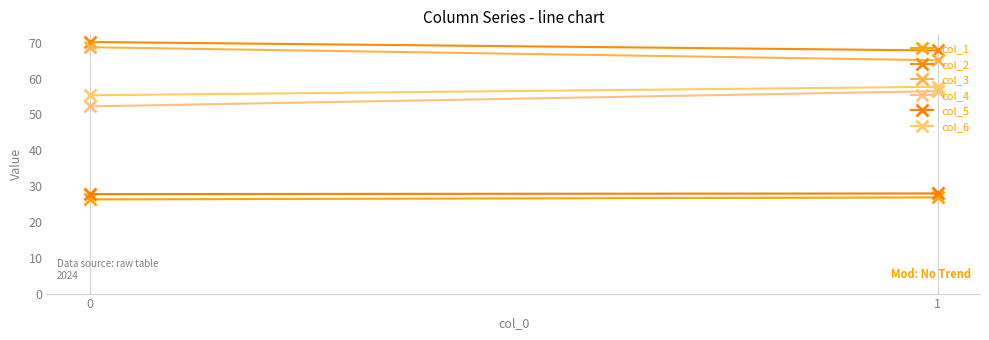

Which series has the largest total across all categories?

col_2